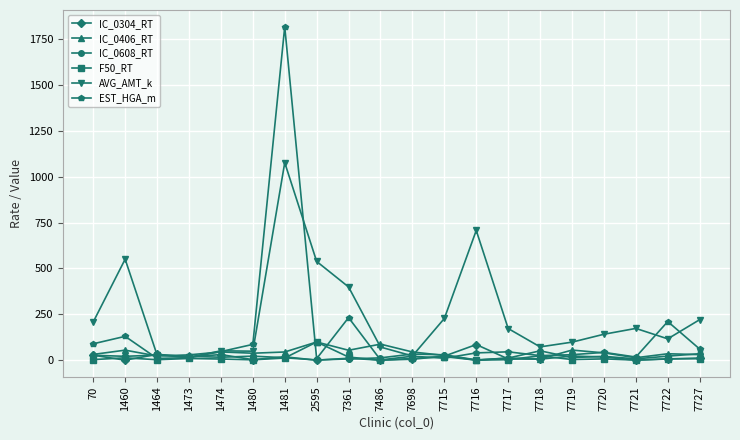

Which series ends up on top after the final intersection of IC_0608_RT and EST_HGA_m?

EST_HGA_m